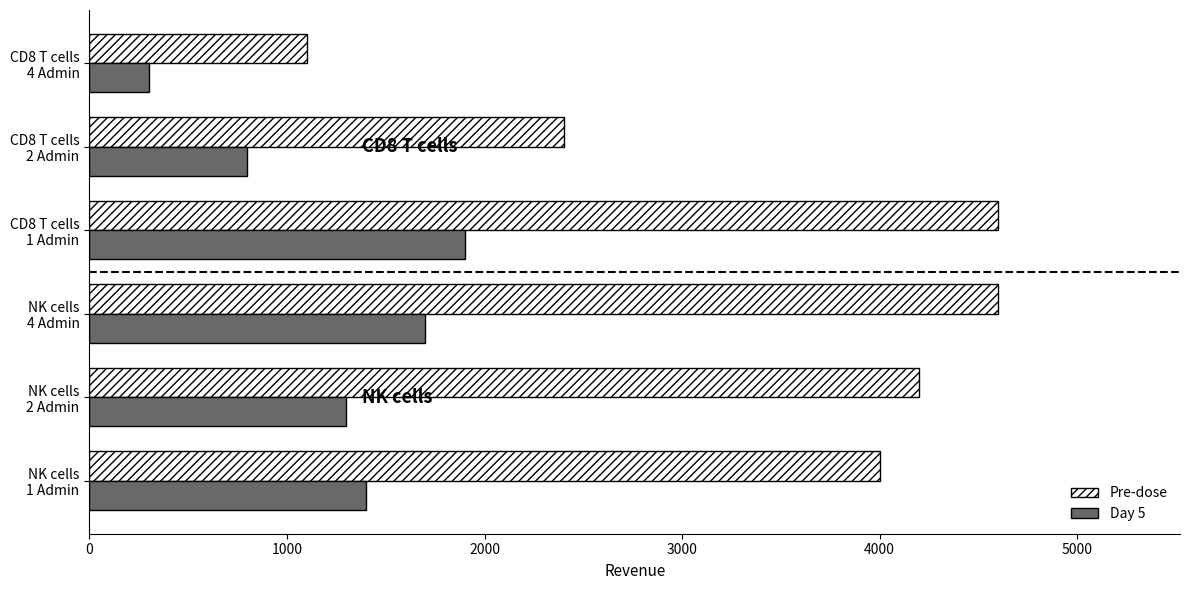

Which series has the widest spread of values?

Pre-dose